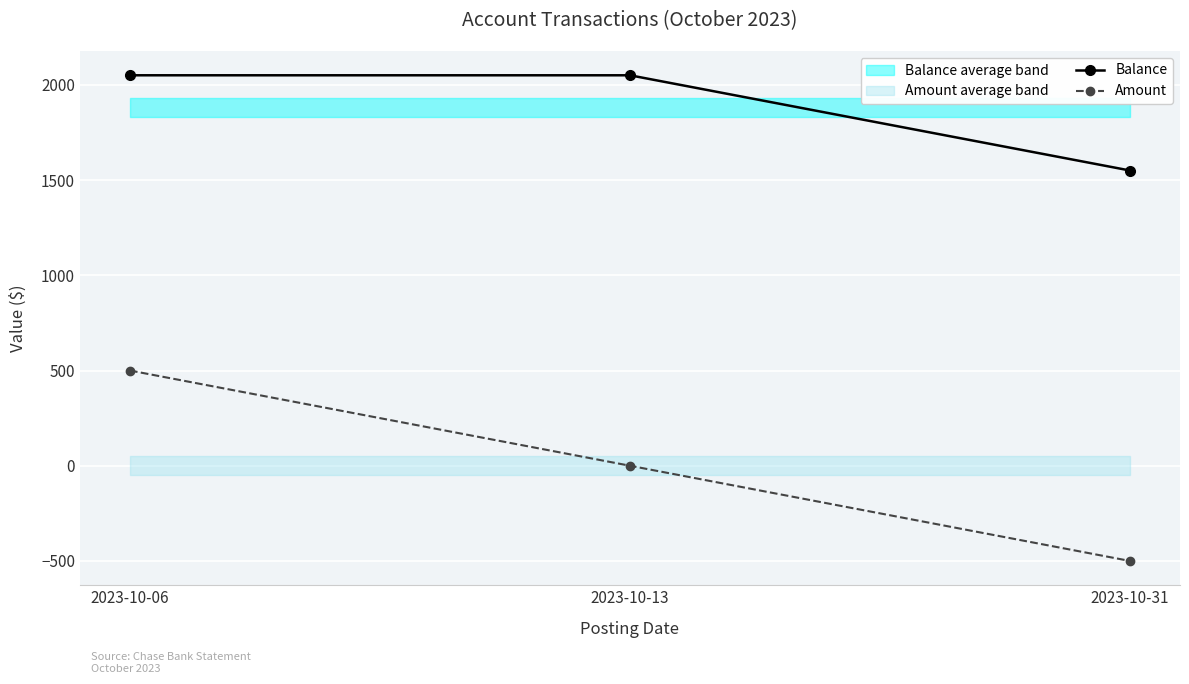

What is the sum of the Amount values at 2023-10-13 and 2023-10-31?

-500.0